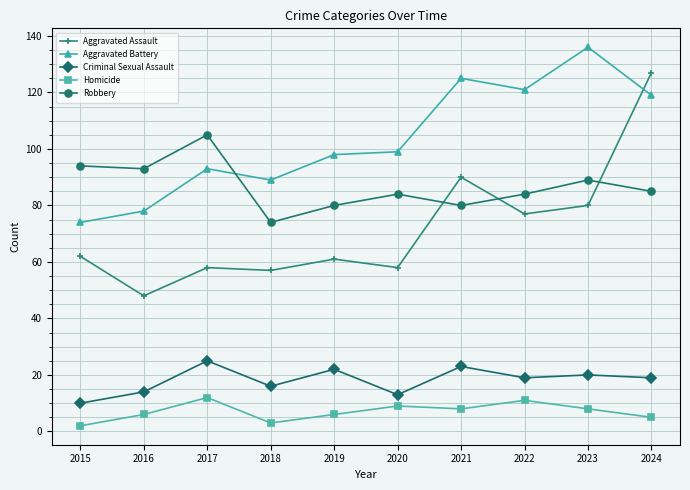

What are all the series names shown in the legend?

Aggravated Assault, Aggravated Battery, Criminal Sexual Assault, Homicide, Robbery